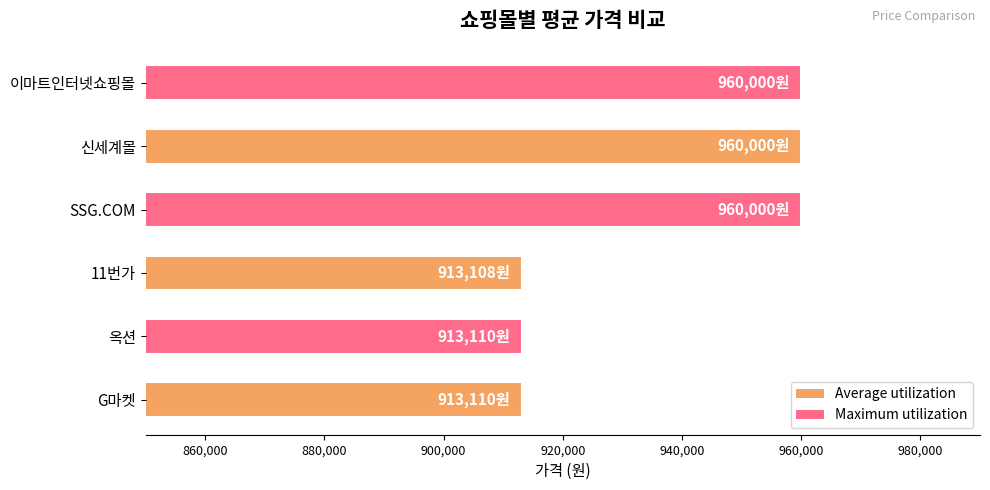

The value at 이마트인터넷쇼핑몰 is 1608685.8. True or false?

False